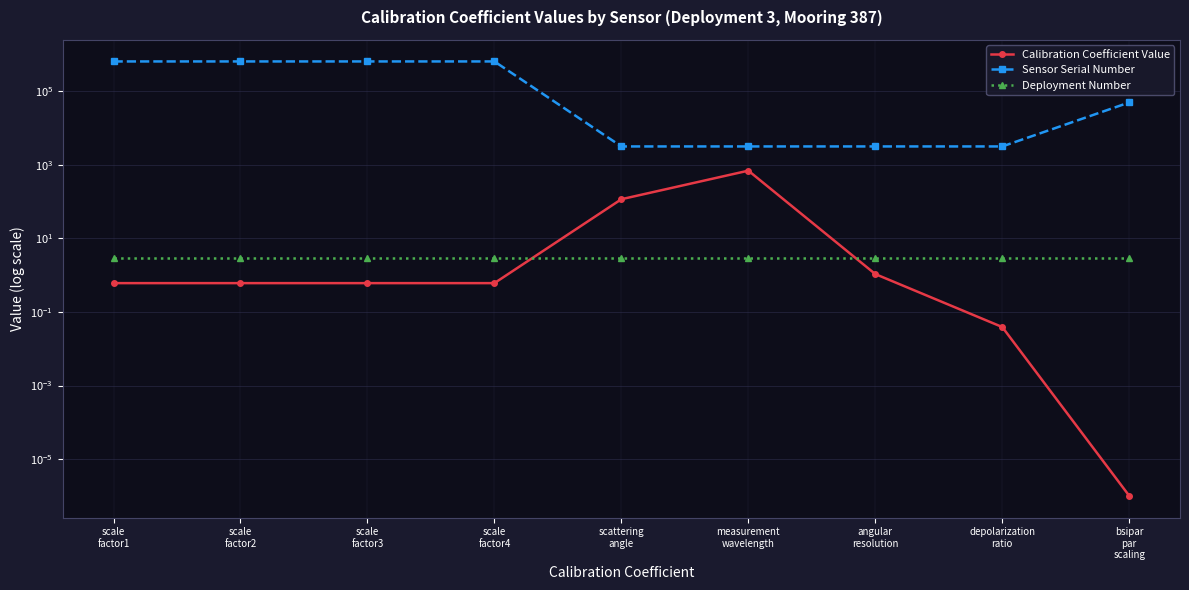

What value does the Deployment Number series have at measurement
wavelength?

3.0